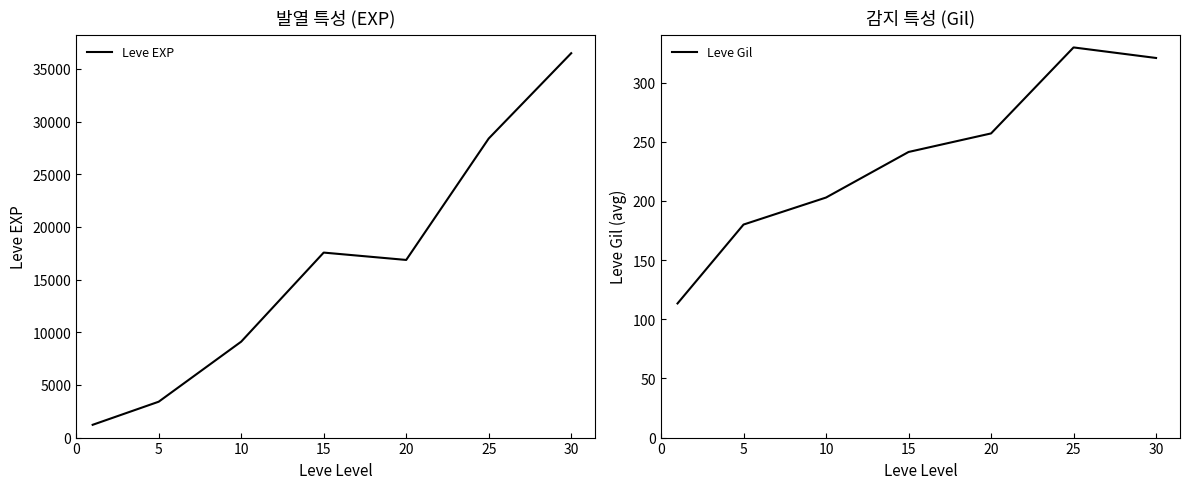

What is the value of the Leve Gil point at the 5th from the left?

257.0